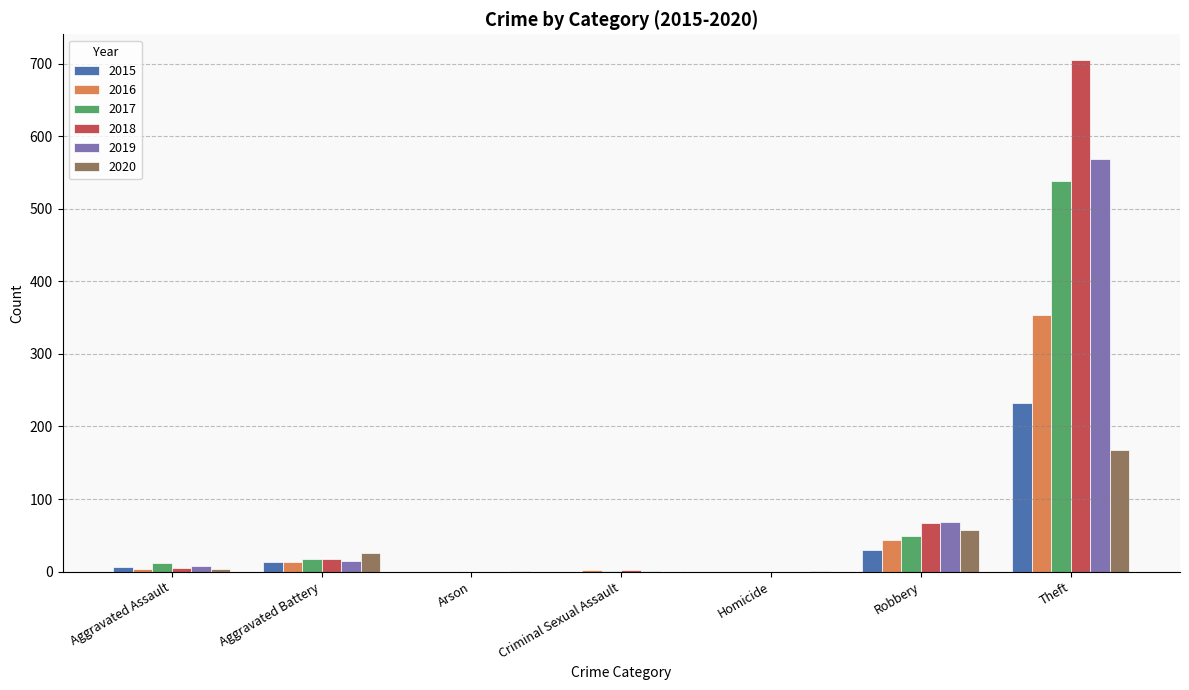

Where is 2017 nearest to the value 269?

Robbery